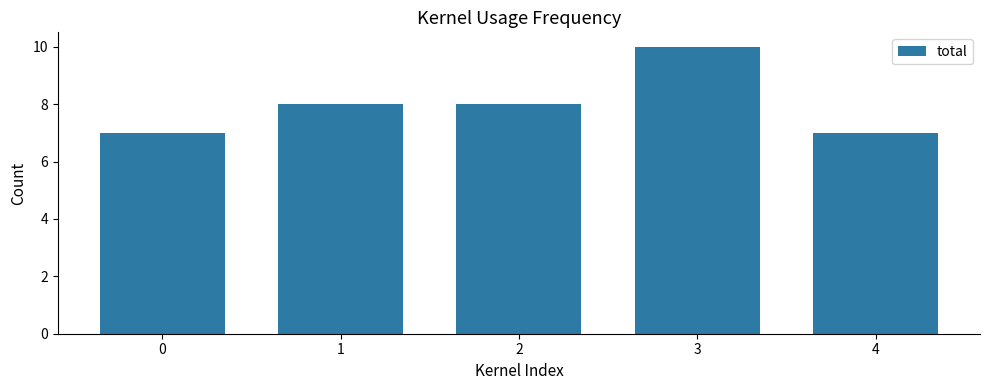

What is the maximum value shown in the chart?

10